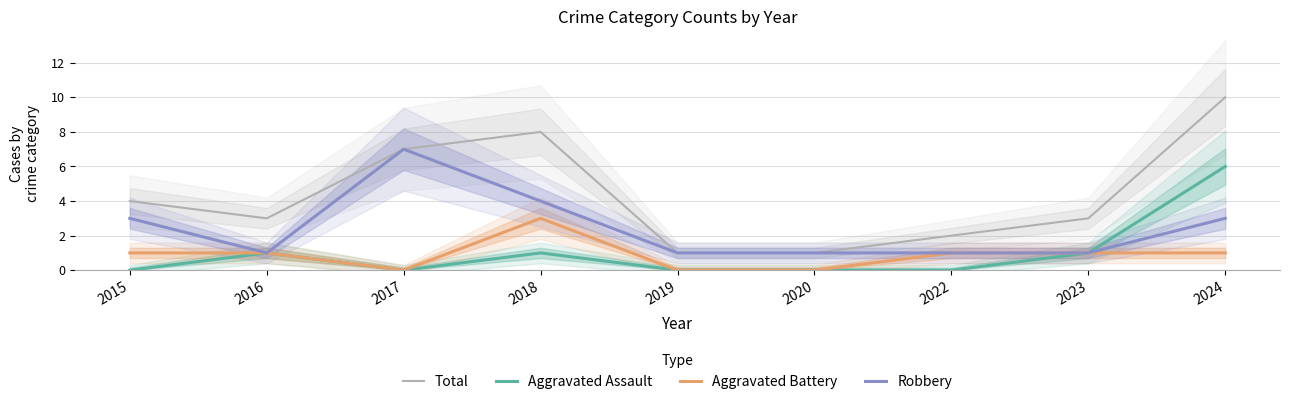

The Total series shows 10 at 2024. True or false?

True